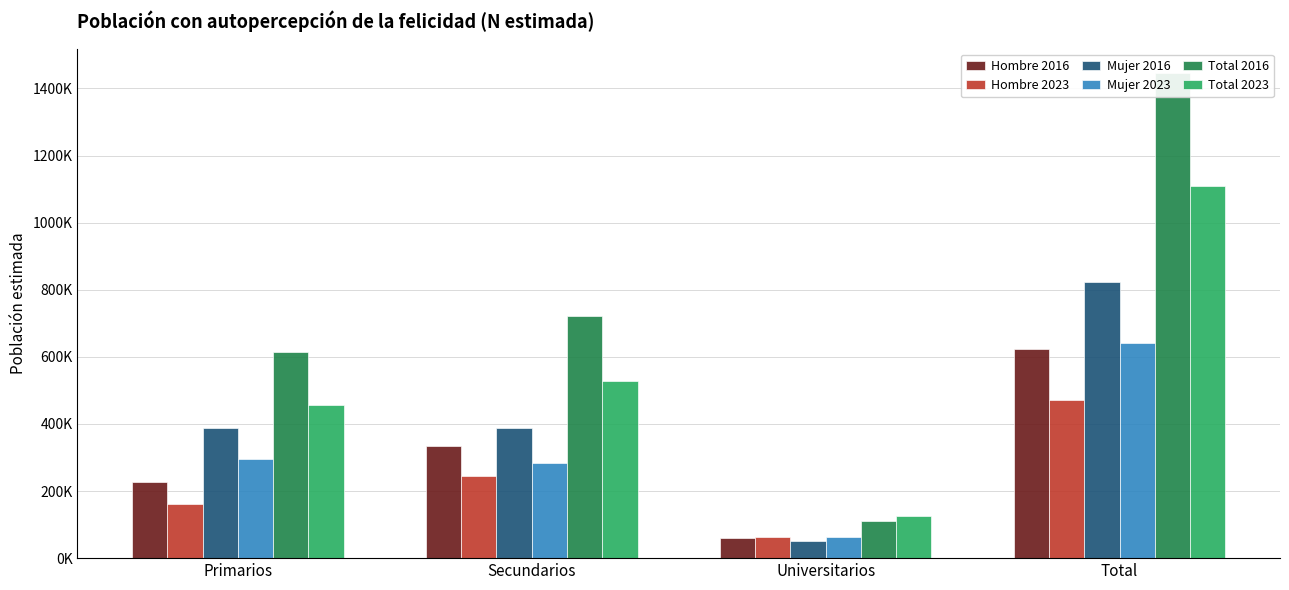

What is the label of the 1st bar from the left?

Primarios